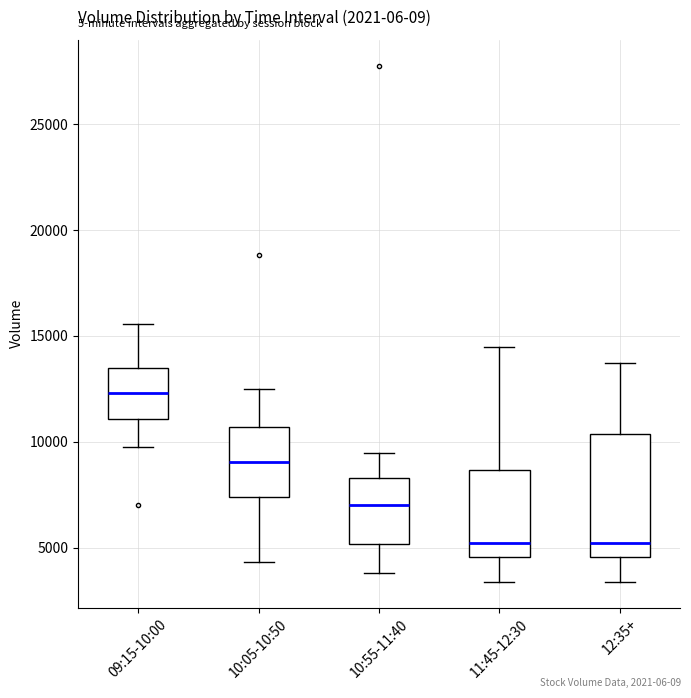

Where is the upper edge of the box for 12:35+ on the y-axis? The values are not printed on the chart, so give them approximately, as read against the axis.

10500